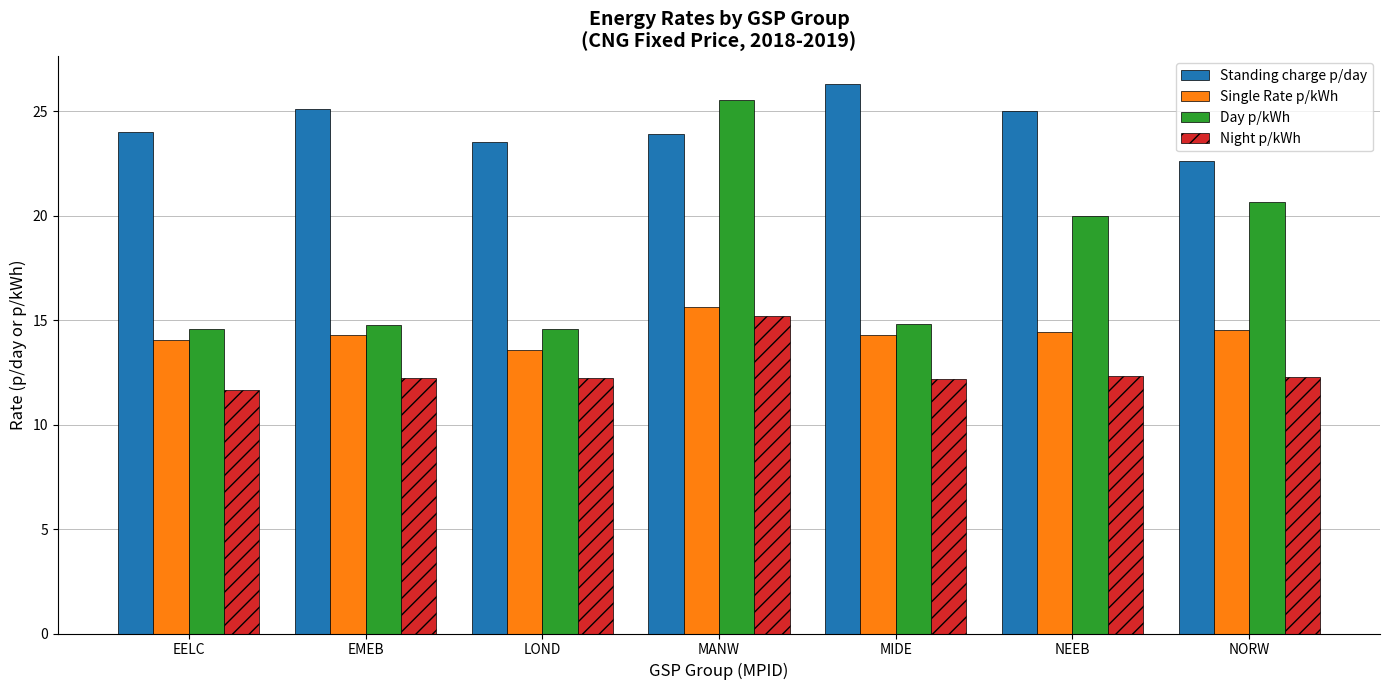

Rank the series by their average value, from lowest to highest.

Night p/kWh, Single Rate p/kWh, Day p/kWh, Standing charge p/day